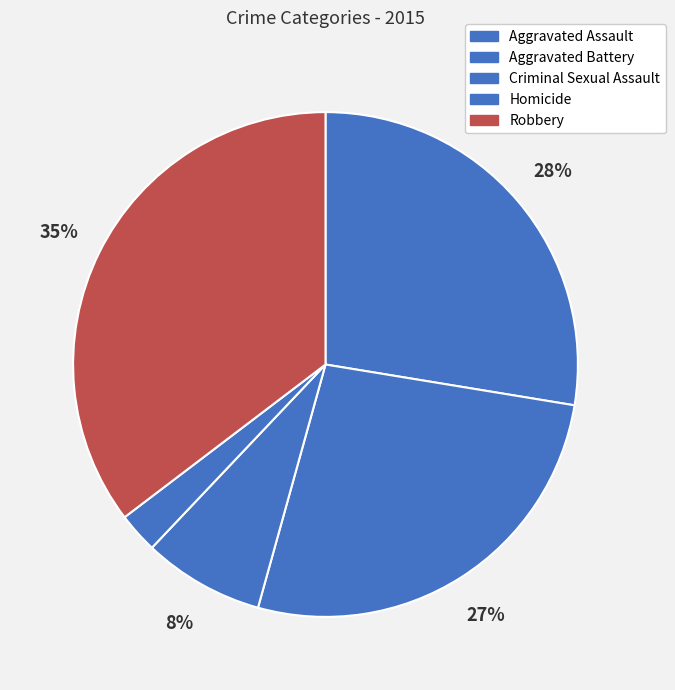

To the nearest percent, what is the combined percentage of Robbery and Aggravated Assault?

63%